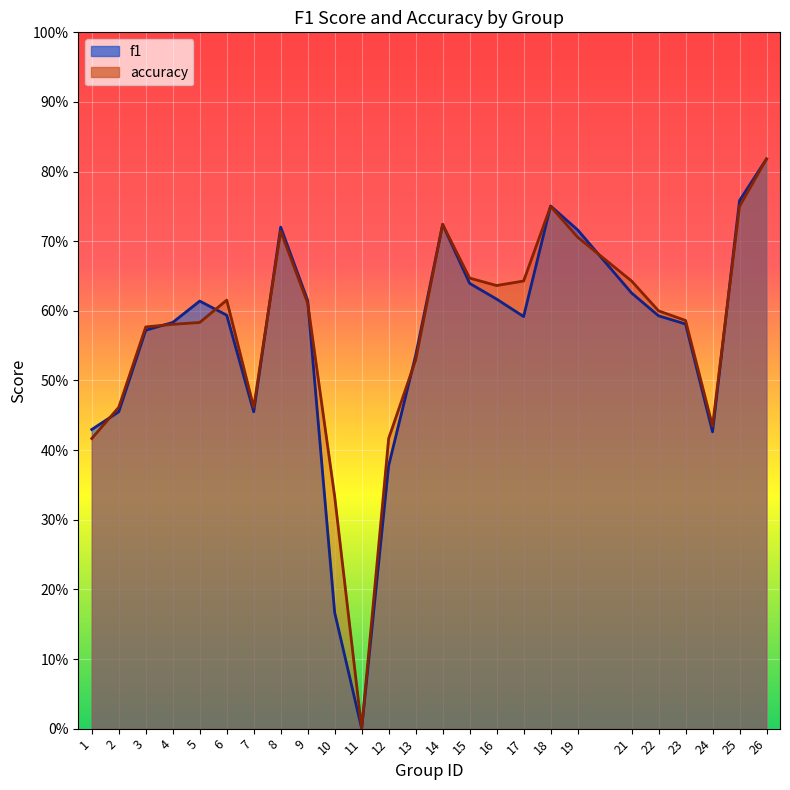

At which label does f1 reach its peak?

26